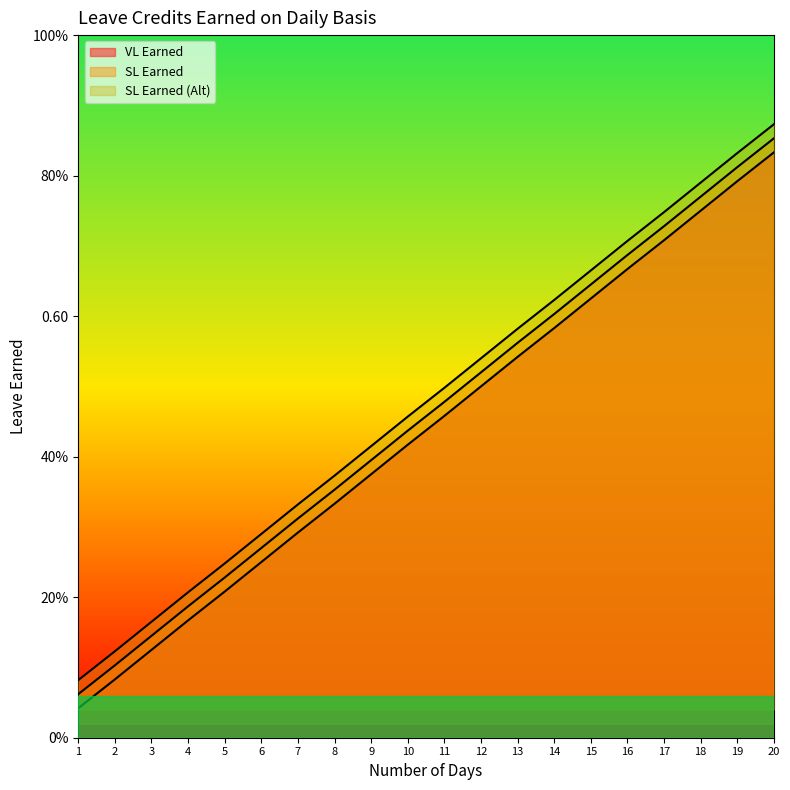

List the labels in order of VL Earned value, smallest first.

1, 2, 3, 4, 5, 6, 7, 8, 9, 10, 11, 12, 13, 14, 15, 16, 17, 18, 19, 20